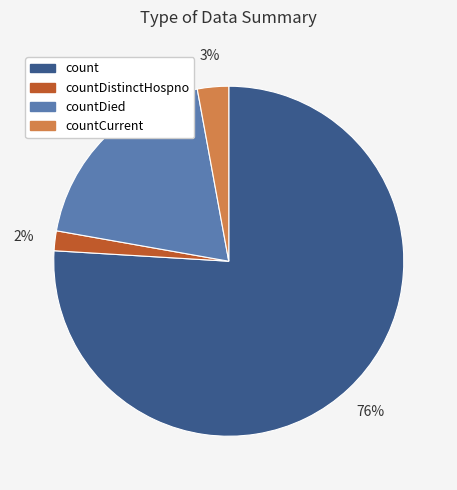

To the nearest percent, what is the difference between the largest and smallest slice percentages?

74%